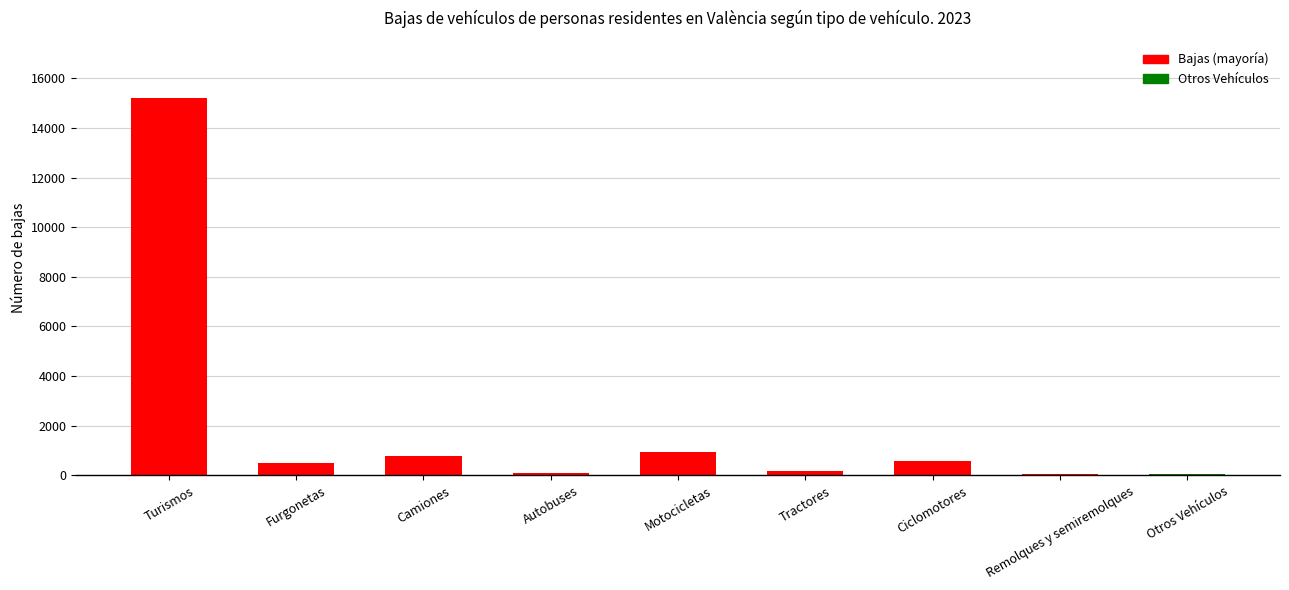

Which has a higher value, Turismos or Tractores?

Turismos